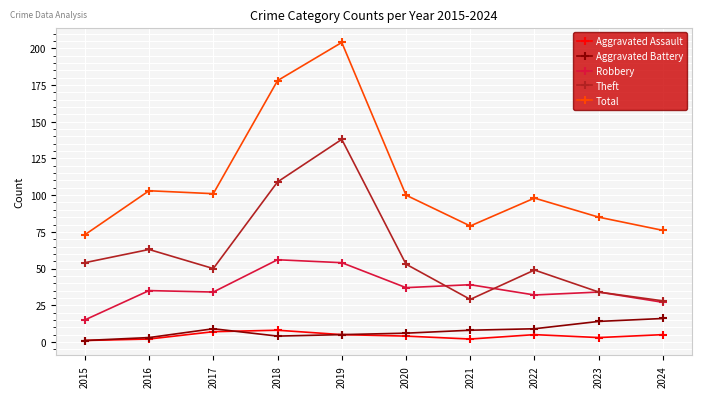

Does the chart display data point markers on the line(s)?

Yes